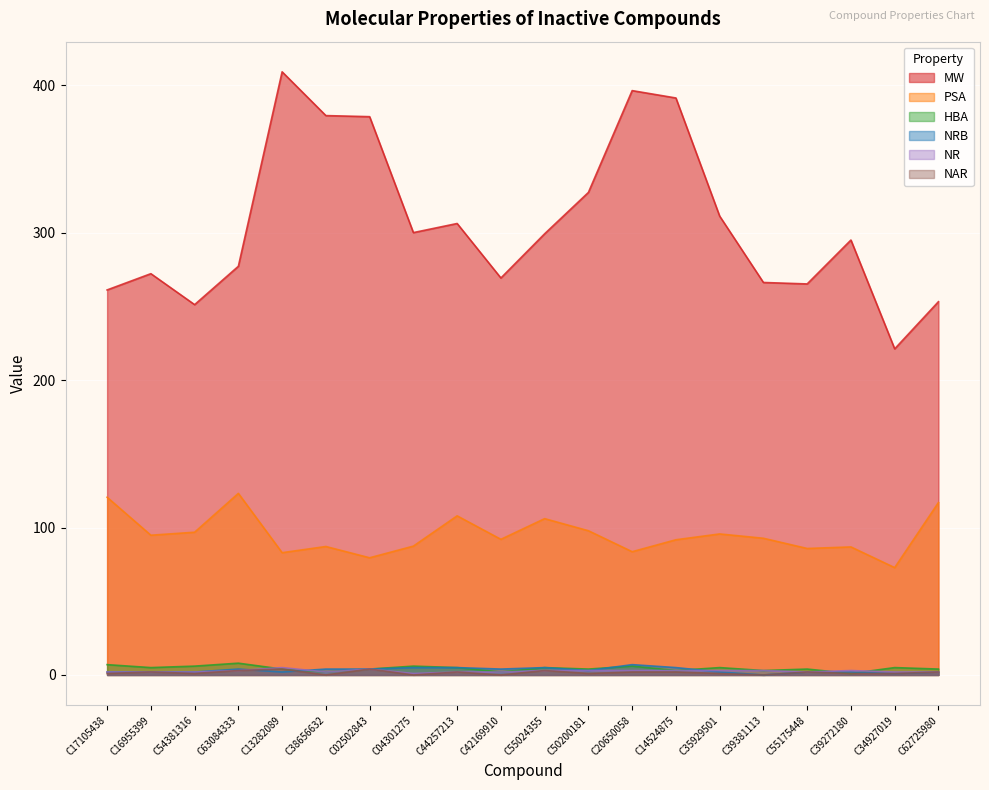

Where does the HBA series first go above 5?

C17105438